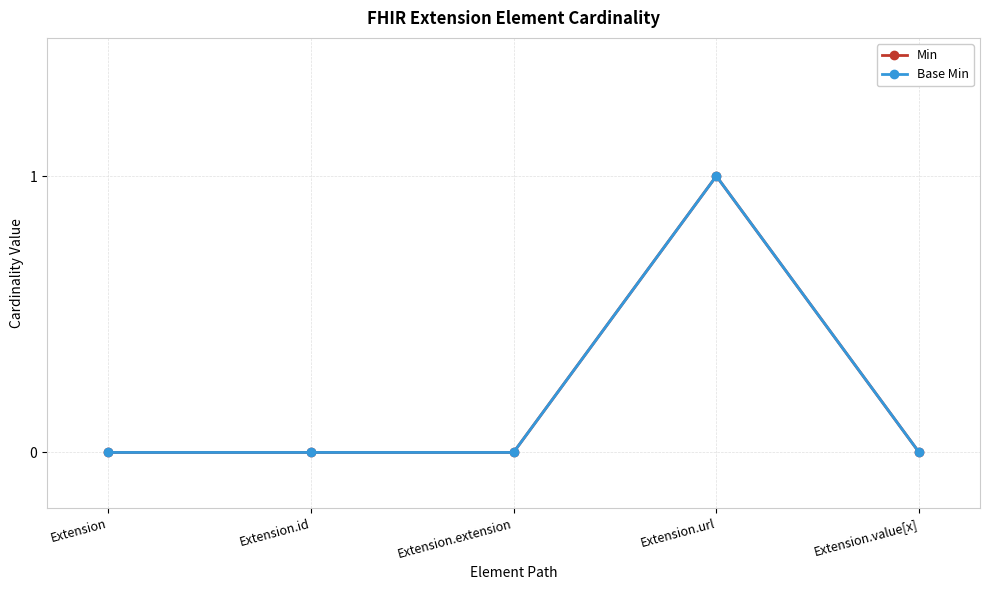

True or false: Min has more than 2 interior local peaks.

False